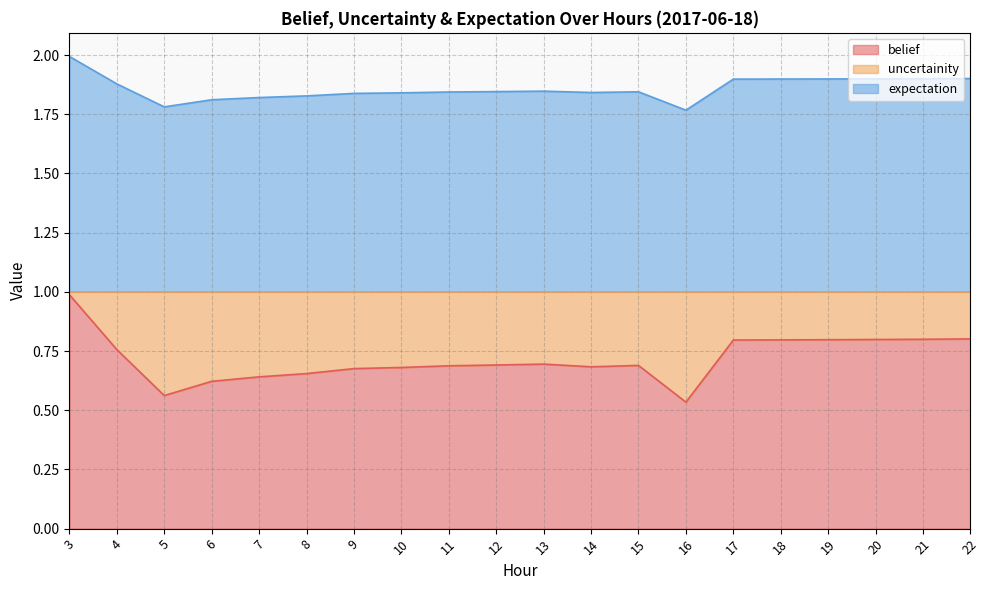

True or false: belief and expectation intersect in this chart.

False